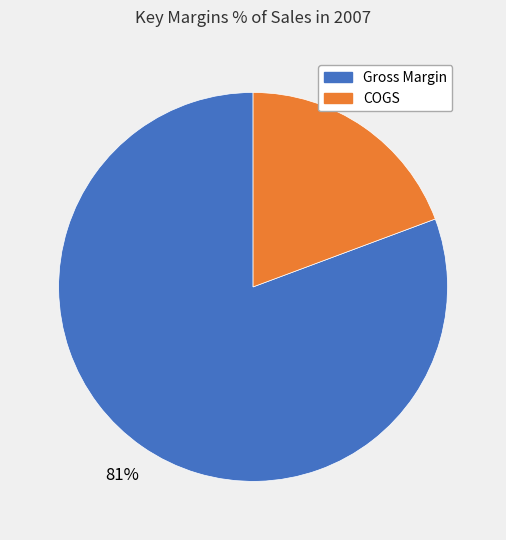

Is there any slice that represents more than half of the pie?

Yes